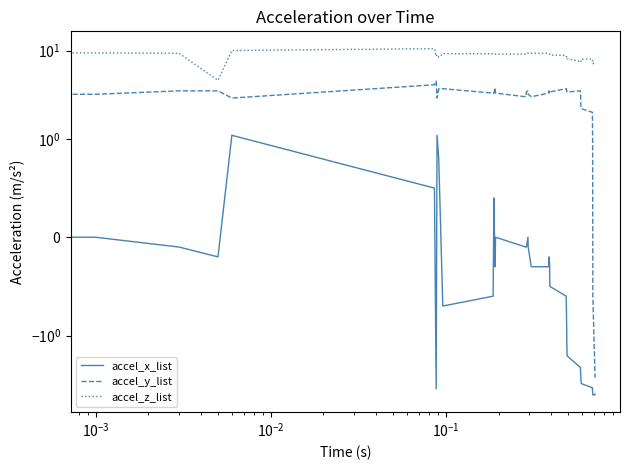

Rank the series by their average value, from lowest to highest.

accel_x_list, accel_y_list, accel_z_list